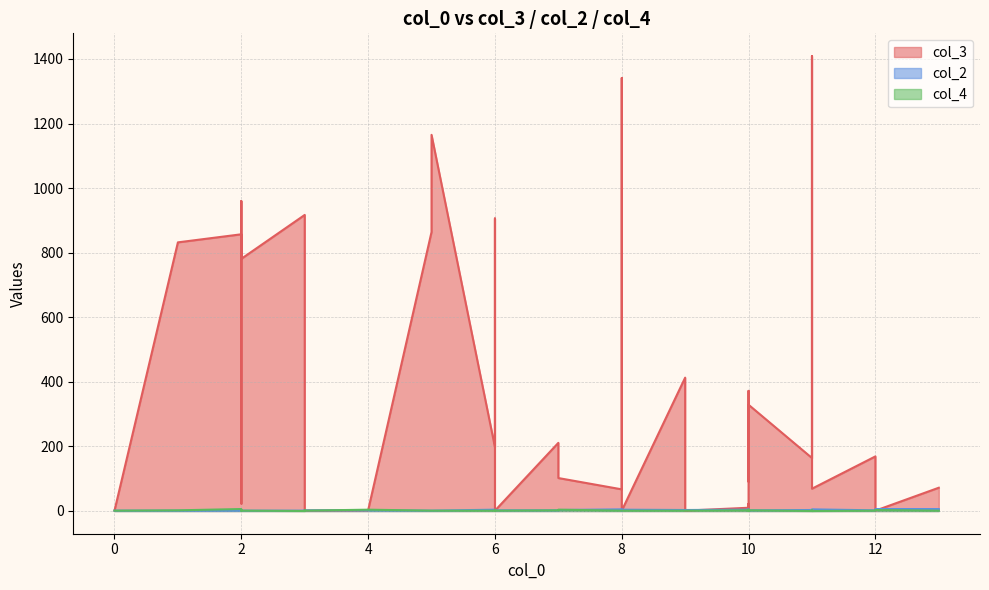

Reading left to right, list all the values displayed in this chart.

col_3: 0=1	1=832	2=857	2=23	2=789	2=850	2=960	2=781	3=917	3=864	3=1	3=1	3=1	4=2	5=864	5=1165	6=198	6=906	6=1	7=211	7=102	8=67	8=1341	8=1	9=413	9=1	10=10	10=22	10=7	10=107	10=372	10=91	10=329	11=164	11=1409	11=176	11=69	12=169	12=1	13=72
col_2: 0=1	1=1	2=1	2=2	2=1	2=1	2=1	2=1	3=1	3=1	3=2	3=3	3=2	4=2	5=1	5=1	6=4	6=1	6=2	7=2	7=3	8=5	8=1	8=4	9=3	9=3	10=4	10=3	10=5	10=2	10=2	10=2	10=2	11=3	11=1	11=2	11=5	12=2	12=6	13=6
col_4: 0=1	1=2	2=6	2=1	2=2	2=1	2=1	2=1	3=0	3=2	3=1	3=1	3=1	4=4	5=1	5=1	6=1	6=3	6=1	7=2	7=4	8=1	8=1	8=1	9=1	9=1	10=2	10=2	10=4	10=2	10=1	10=0	10=2	11=0	11=2	11=0	11=0	12=1	12=3	13=1